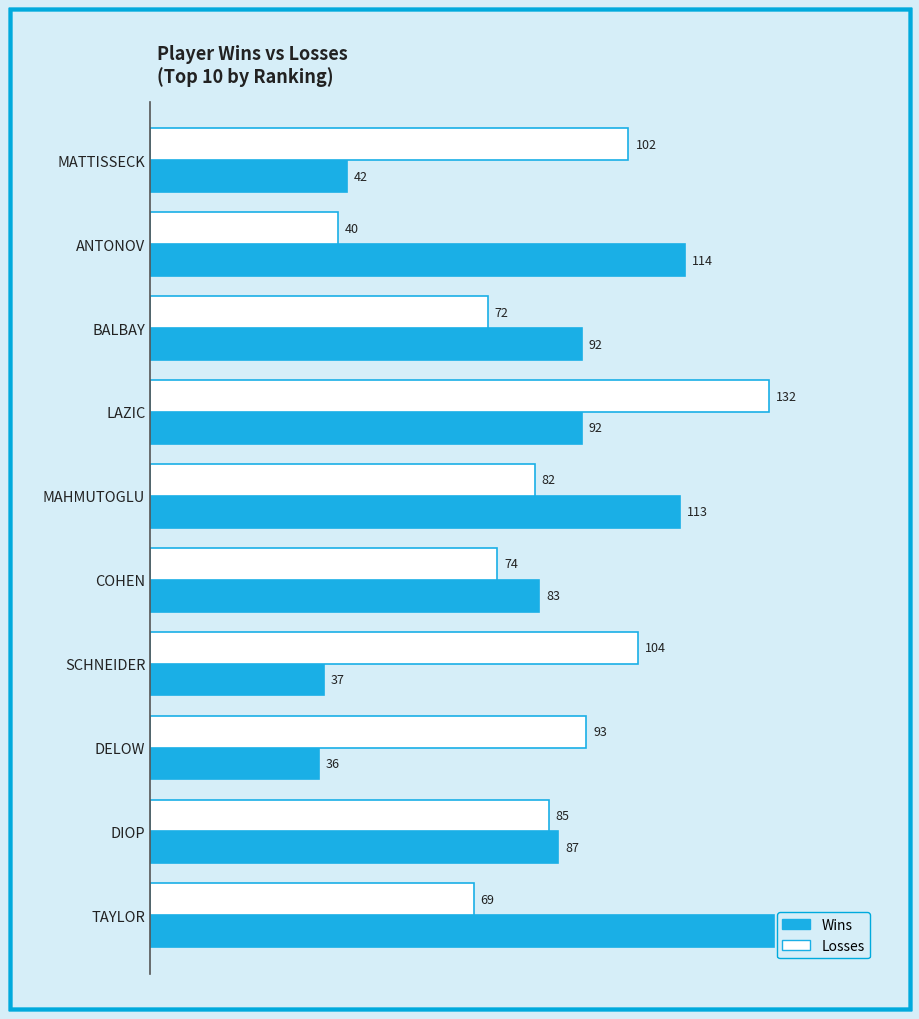

Between ANTONOV and BALBAY, which series saw the biggest shift?

Losses